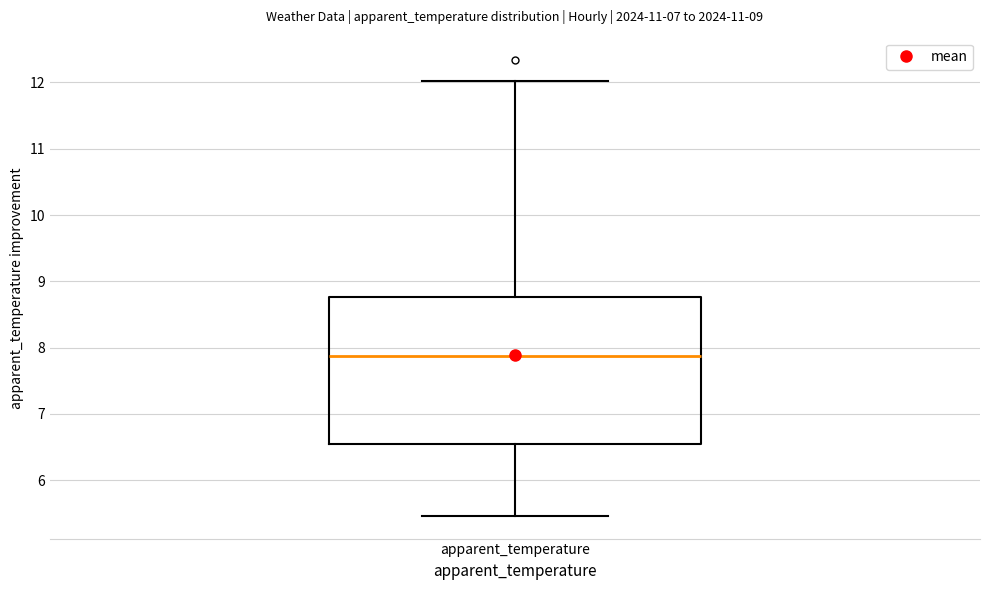

Transcribe this box plot: give where the median line is, the range the box spans, and where the two whiskers end, as read against the y-axis. The values are not printed on the chart, so give them approximately, as read against the axis.

median 7.9, box 6.5 to 8.8, whiskers 5.5 to 12.0